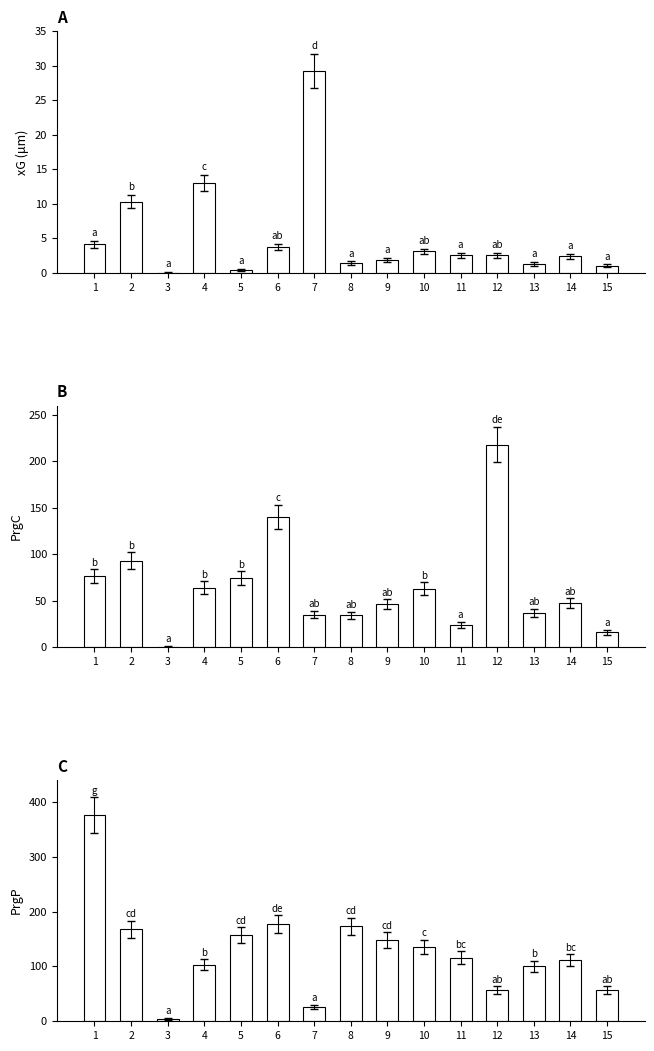

How many values in PrgC are above zero?

14